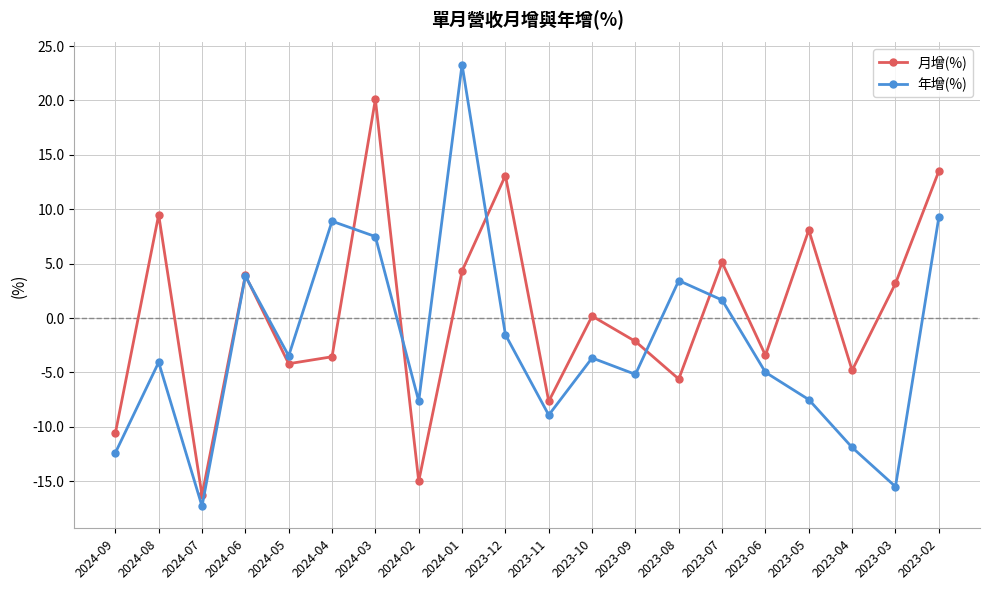

How many data points in 月增(%) are above 0?

10